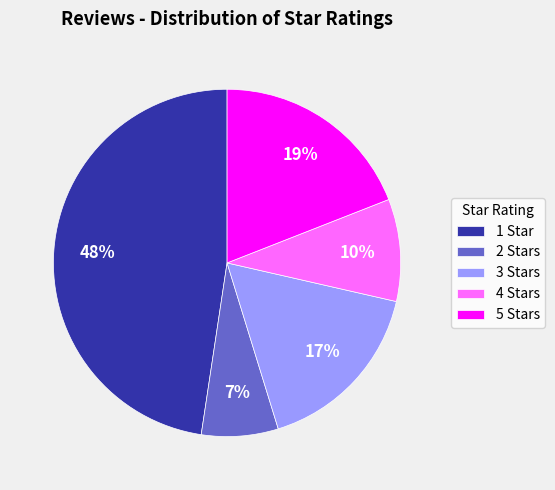

Is there any slice that represents more than half of the pie?

No